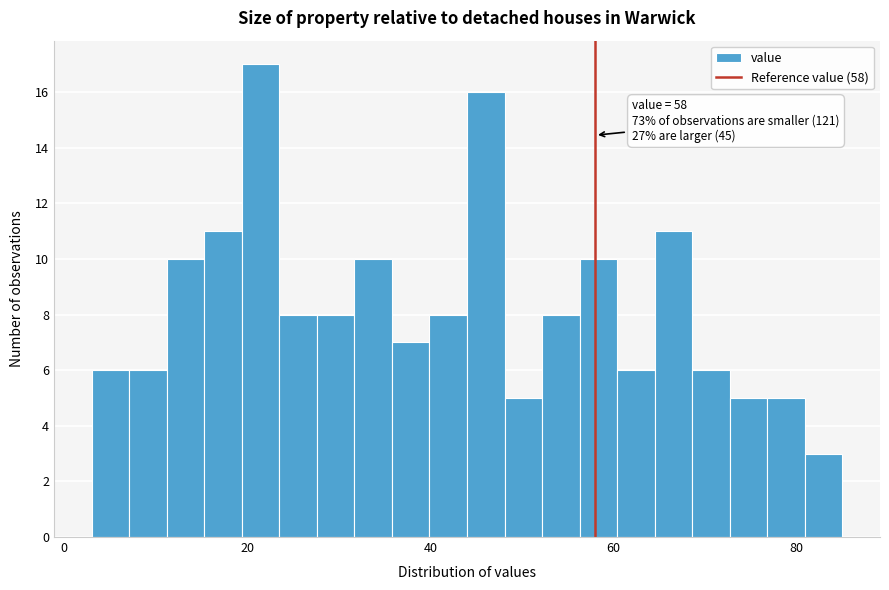

Around what value on the x-axis is the tallest bar? Give the approximate position of its centre, as read against the axis.

22